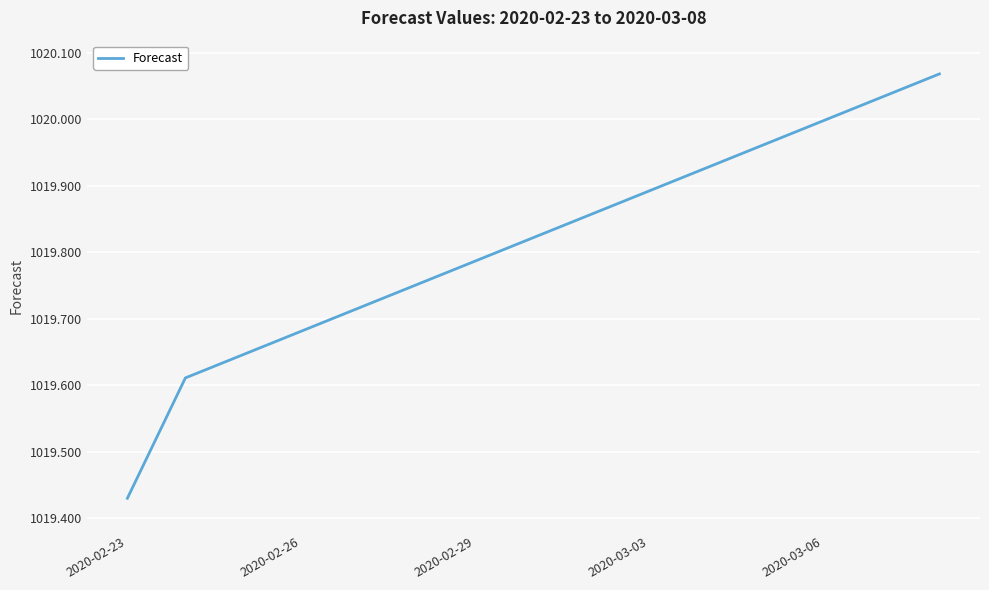

At which label is the value closest to 1019?

2020-02-23